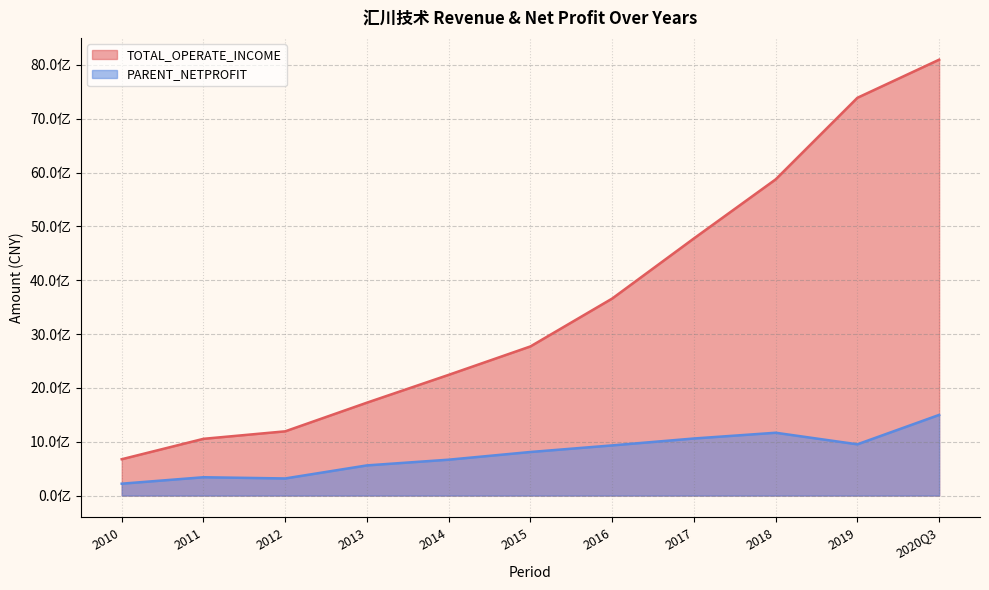

What position from the left is 2014?

5